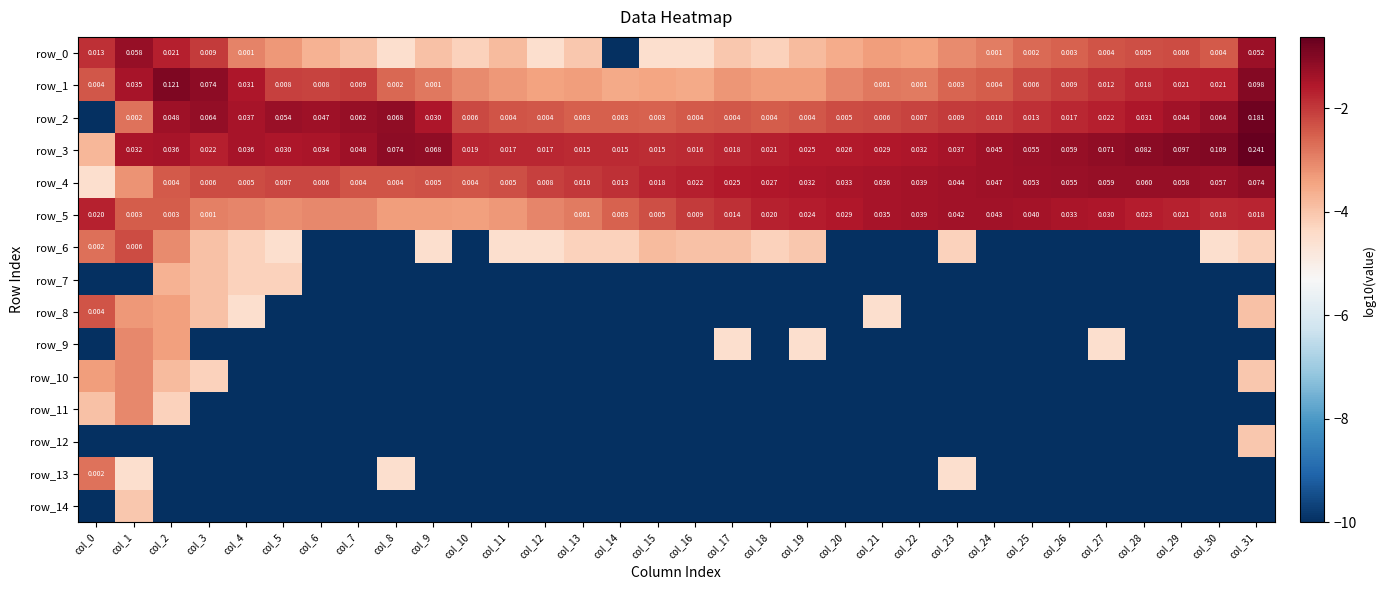

Reading right to left, extract all data points from this chart.

row_0: col_31=-1.3	col_30=-2.4	col_29=-2.3	col_28=-2.3	col_27=-2.4	col_26=-2.6	col_25=-2.6	col_24=-2.9	col_23=-3.1	col_22=-3.4	col_21=-3.3	col_20=-3.6	col_19=-3.8	col_18=-4.2	col_17=-4.1	col_16=-4.5	col_15=-4.5	col_14=-10.0	col_13=-4.1	col_12=-4.5	col_11=-3.8	col_10=-4.2	col_9=-3.9	col_8=-4.5	col_7=-3.9	col_6=-3.7	col_5=-3.3	col_4=-3.0	col_3=-2.0	col_2=-1.7	col_1=-1.2	col_0=-1.9
row_1: col_31=-1.0	col_30=-1.7	col_29=-1.7	col_28=-1.8	col_27=-1.9	col_26=-2.1	col_25=-2.2	col_24=-2.5	col_23=-2.6	col_22=-2.9	col_21=-2.8	col_20=-3.0	col_19=-3.3	col_18=-3.4	col_17=-3.2	col_16=-3.5	col_15=-3.5	col_14=-3.5	col_13=-3.4	col_12=-3.4	col_11=-3.3	col_10=-3.1	col_9=-2.8	col_8=-2.6	col_7=-2.1	col_6=-2.1	col_5=-2.1	col_4=-1.5	col_3=-1.1	col_2=-0.9	col_1=-1.5	col_0=-2.4
row_2: col_31=-0.7	col_30=-1.2	col_29=-1.4	col_28=-1.5	col_27=-1.7	col_26=-1.8	col_25=-1.9	col_24=-2.0	col_23=-2.0	col_22=-2.1	col_21=-2.2	col_20=-2.3	col_19=-2.4	col_18=-2.5	col_17=-2.4	col_16=-2.4	col_15=-2.5	col_14=-2.5	col_13=-2.5	col_12=-2.4	col_11=-2.4	col_10=-2.2	col_9=-1.5	col_8=-1.2	col_7=-1.2	col_6=-1.3	col_5=-1.3	col_4=-1.4	col_3=-1.2	col_2=-1.3	col_1=-2.7	col_0=-10.0
row_3: col_31=-0.6	col_30=-1.0	col_29=-1.0	col_28=-1.1	col_27=-1.1	col_26=-1.2	col_25=-1.3	col_24=-1.3	col_23=-1.4	col_22=-1.5	col_21=-1.5	col_20=-1.6	col_19=-1.6	col_18=-1.7	col_17=-1.7	col_16=-1.8	col_15=-1.8	col_14=-1.8	col_13=-1.8	col_12=-1.8	col_11=-1.8	col_10=-1.7	col_9=-1.2	col_8=-1.1	col_7=-1.3	col_6=-1.5	col_5=-1.5	col_4=-1.4	col_3=-1.6	col_2=-1.4	col_1=-1.5	col_0=-3.8
row_4: col_31=-1.1	col_30=-1.2	col_29=-1.2	col_28=-1.2	col_27=-1.2	col_26=-1.3	col_25=-1.3	col_24=-1.3	col_23=-1.4	col_22=-1.4	col_21=-1.4	col_20=-1.5	col_19=-1.5	col_18=-1.6	col_17=-1.6	col_16=-1.7	col_15=-1.7	col_14=-1.9	col_13=-2.0	col_12=-2.1	col_11=-2.3	col_10=-2.4	col_9=-2.3	col_8=-2.4	col_7=-2.4	col_6=-2.2	col_5=-2.2	col_4=-2.3	col_3=-2.3	col_2=-2.4	col_1=-3.2	col_0=-4.5
row_5: col_31=-1.7	col_30=-1.8	col_29=-1.7	col_28=-1.6	col_27=-1.5	col_26=-1.5	col_25=-1.4	col_24=-1.4	col_23=-1.4	col_22=-1.4	col_21=-1.5	col_20=-1.5	col_19=-1.6	col_18=-1.7	col_17=-1.9	col_16=-2.0	col_15=-2.3	col_14=-2.5	col_13=-2.9	col_12=-3.0	col_11=-3.3	col_10=-3.4	col_9=-3.4	col_8=-3.3	col_7=-3.1	col_6=-3.0	col_5=-3.1	col_4=-3.0	col_3=-3.0	col_2=-2.5	col_1=-2.5	col_0=-1.7
row_6: col_31=-4.2	col_30=-4.5	col_29=-10.0	col_28=-10.0	col_27=-10.0	col_26=-10.0	col_25=-10.0	col_24=-10.0	col_23=-4.2	col_22=-10.0	col_21=-10.0	col_20=-10.0	col_19=-4.1	col_18=-4.2	col_17=-3.9	col_16=-3.9	col_15=-3.8	col_14=-4.2	col_13=-4.2	col_12=-4.5	col_11=-4.5	col_10=-10.0	col_9=-4.5	col_8=-10.0	col_7=-10.0	col_6=-10.0	col_5=-4.5	col_4=-4.2	col_3=-3.9	col_2=-3.1	col_1=-2.3	col_0=-2.7
row_7: col_31=-10.0	col_30=-10.0	col_29=-10.0	col_28=-10.0	col_27=-10.0	col_26=-10.0	col_25=-10.0	col_24=-10.0	col_23=-10.0	col_22=-10.0	col_21=-10.0	col_20=-10.0	col_19=-10.0	col_18=-10.0	col_17=-10.0	col_16=-10.0	col_15=-10.0	col_14=-10.0	col_13=-10.0	col_12=-10.0	col_11=-10.0	col_10=-10.0	col_9=-10.0	col_8=-10.0	col_7=-10.0	col_6=-10.0	col_5=-4.2	col_4=-4.2	col_3=-3.9	col_2=-3.7	col_1=-10.0	col_0=-10.0
row_8: col_31=-3.9	col_30=-10.0	col_29=-10.0	col_28=-10.0	col_27=-10.0	col_26=-10.0	col_25=-10.0	col_24=-10.0	col_23=-10.0	col_22=-10.0	col_21=-4.5	col_20=-10.0	col_19=-10.0	col_18=-10.0	col_17=-10.0	col_16=-10.0	col_15=-10.0	col_14=-10.0	col_13=-10.0	col_12=-10.0	col_11=-10.0	col_10=-10.0	col_9=-10.0	col_8=-10.0	col_7=-10.0	col_6=-10.0	col_5=-10.0	col_4=-4.5	col_3=-3.9	col_2=-3.4	col_1=-3.3	col_0=-2.4
row_9: col_31=-10.0	col_30=-10.0	col_29=-10.0	col_28=-10.0	col_27=-4.5	col_26=-10.0	col_25=-10.0	col_24=-10.0	col_23=-10.0	col_22=-10.0	col_21=-10.0	col_20=-10.0	col_19=-4.5	col_18=-10.0	col_17=-4.5	col_16=-10.0	col_15=-10.0	col_14=-10.0	col_13=-10.0	col_12=-10.0	col_11=-10.0	col_10=-10.0	col_9=-10.0	col_8=-10.0	col_7=-10.0	col_6=-10.0	col_5=-10.0	col_4=-10.0	col_3=-10.0	col_2=-3.4	col_1=-3.0	col_0=-10.0
row_10: col_31=-4.1	col_30=-10.0	col_29=-10.0	col_28=-10.0	col_27=-10.0	col_26=-10.0	col_25=-10.0	col_24=-10.0	col_23=-10.0	col_22=-10.0	col_21=-10.0	col_20=-10.0	col_19=-10.0	col_18=-10.0	col_17=-10.0	col_16=-10.0	col_15=-10.0	col_14=-10.0	col_13=-10.0	col_12=-10.0	col_11=-10.0	col_10=-10.0	col_9=-10.0	col_8=-10.0	col_7=-10.0	col_6=-10.0	col_5=-10.0	col_4=-10.0	col_3=-4.2	col_2=-3.8	col_1=-3.1	col_0=-3.4
row_11: col_31=-10.0	col_30=-10.0	col_29=-10.0	col_28=-10.0	col_27=-10.0	col_26=-10.0	col_25=-10.0	col_24=-10.0	col_23=-10.0	col_22=-10.0	col_21=-10.0	col_20=-10.0	col_19=-10.0	col_18=-10.0	col_17=-10.0	col_16=-10.0	col_15=-10.0	col_14=-10.0	col_13=-10.0	col_12=-10.0	col_11=-10.0	col_10=-10.0	col_9=-10.0	col_8=-10.0	col_7=-10.0	col_6=-10.0	col_5=-10.0	col_4=-10.0	col_3=-10.0	col_2=-4.2	col_1=-3.0	col_0=-3.9
row_12: col_31=-4.1	col_30=-10.0	col_29=-10.0	col_28=-10.0	col_27=-10.0	col_26=-10.0	col_25=-10.0	col_24=-10.0	col_23=-10.0	col_22=-10.0	col_21=-10.0	col_20=-10.0	col_19=-10.0	col_18=-10.0	col_17=-10.0	col_16=-10.0	col_15=-10.0	col_14=-10.0	col_13=-10.0	col_12=-10.0	col_11=-10.0	col_10=-10.0	col_9=-10.0	col_8=-10.0	col_7=-10.0	col_6=-10.0	col_5=-10.0	col_4=-10.0	col_3=-10.0	col_2=-10.0	col_1=-10.0	col_0=-10.0
row_13: col_31=-10.0	col_30=-10.0	col_29=-10.0	col_28=-10.0	col_27=-10.0	col_26=-10.0	col_25=-10.0	col_24=-10.0	col_23=-4.5	col_22=-10.0	col_21=-10.0	col_20=-10.0	col_19=-10.0	col_18=-10.0	col_17=-10.0	col_16=-10.0	col_15=-10.0	col_14=-10.0	col_13=-10.0	col_12=-10.0	col_11=-10.0	col_10=-10.0	col_9=-10.0	col_8=-4.5	col_7=-10.0	col_6=-10.0	col_5=-10.0	col_4=-10.0	col_3=-10.0	col_2=-10.0	col_1=-4.5	col_0=-2.8
row_14: col_31=-10.0	col_30=-10.0	col_29=-10.0	col_28=-10.0	col_27=-10.0	col_26=-10.0	col_25=-10.0	col_24=-10.0	col_23=-10.0	col_22=-10.0	col_21=-10.0	col_20=-10.0	col_19=-10.0	col_18=-10.0	col_17=-10.0	col_16=-10.0	col_15=-10.0	col_14=-10.0	col_13=-10.0	col_12=-10.0	col_11=-10.0	col_10=-10.0	col_9=-10.0	col_8=-10.0	col_7=-10.0	col_6=-10.0	col_5=-10.0	col_4=-10.0	col_3=-10.0	col_2=-10.0	col_1=-4.1	col_0=-10.0